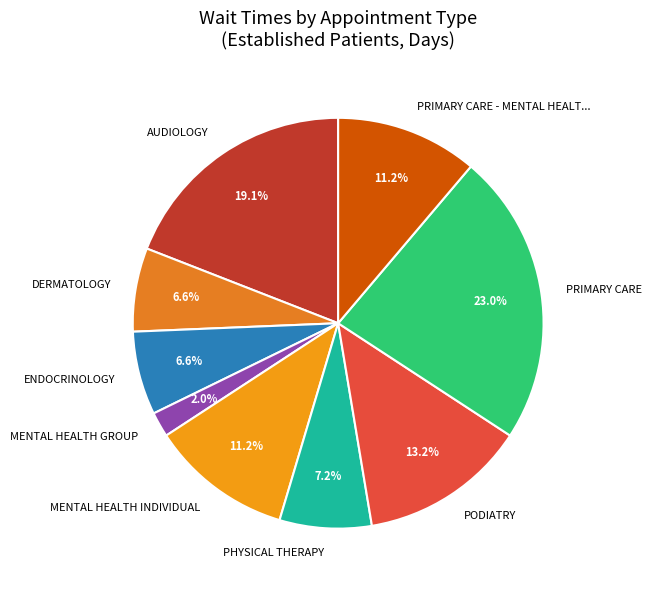

The MENTAL HEALTH GROUP slice represents 2% of the pie. True or false?

True